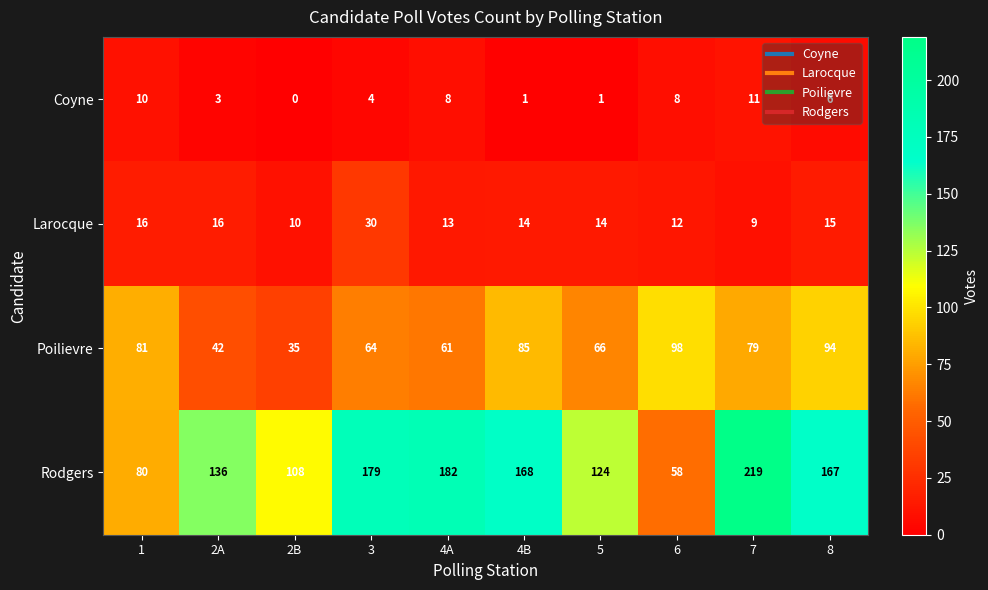

Which label corresponds to the largest value in the chart?

7